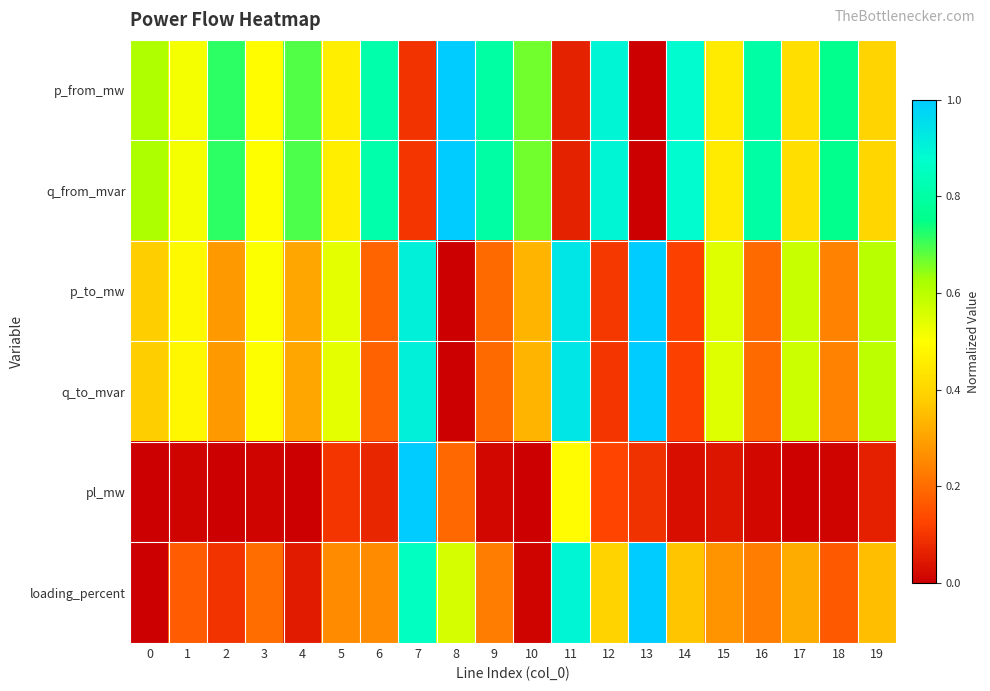

Count the number of data series in this chart.

6